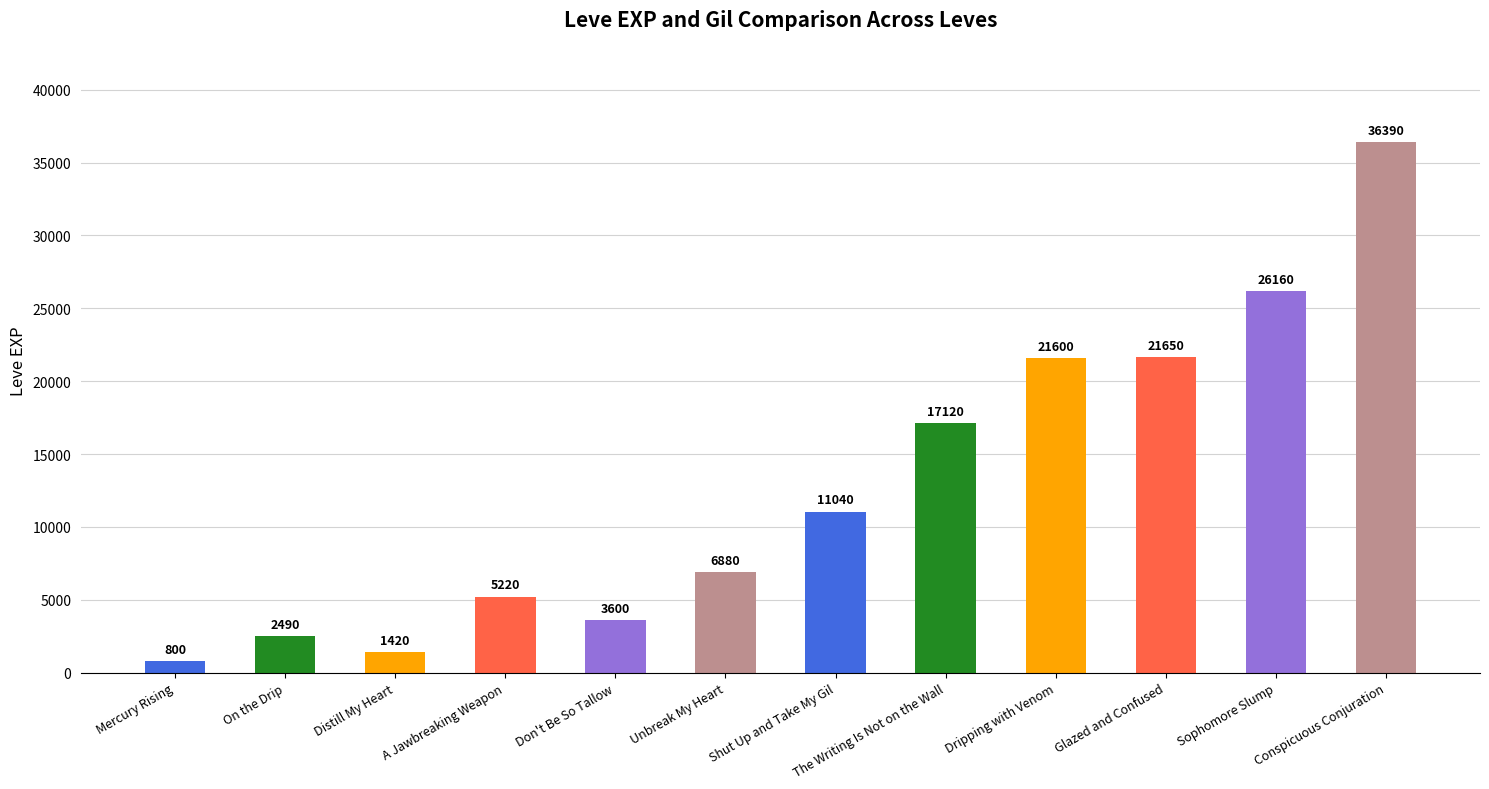

How many values are below 11040?

6